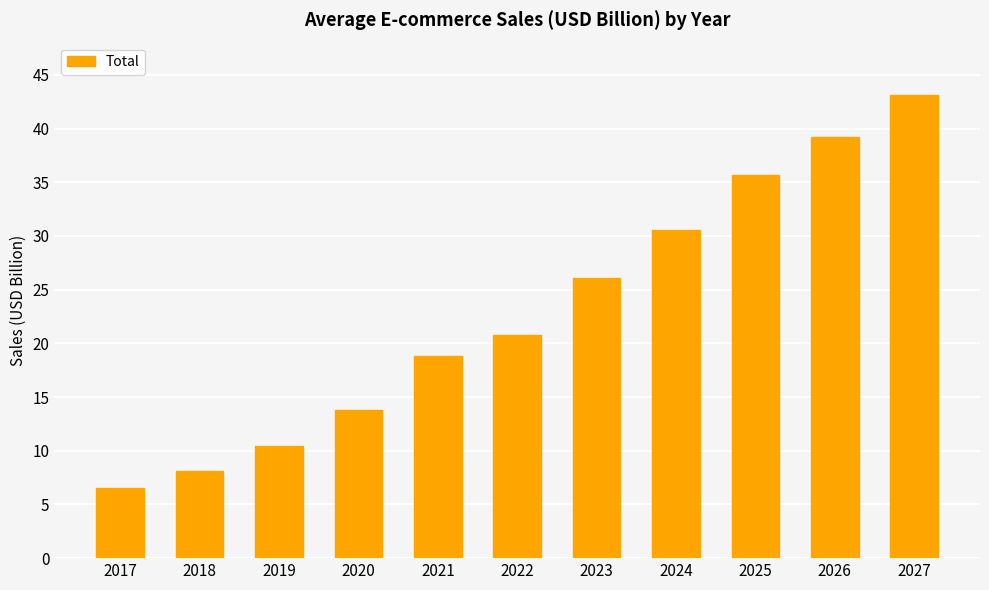

What is the difference between the maximum and minimum values?

36.5